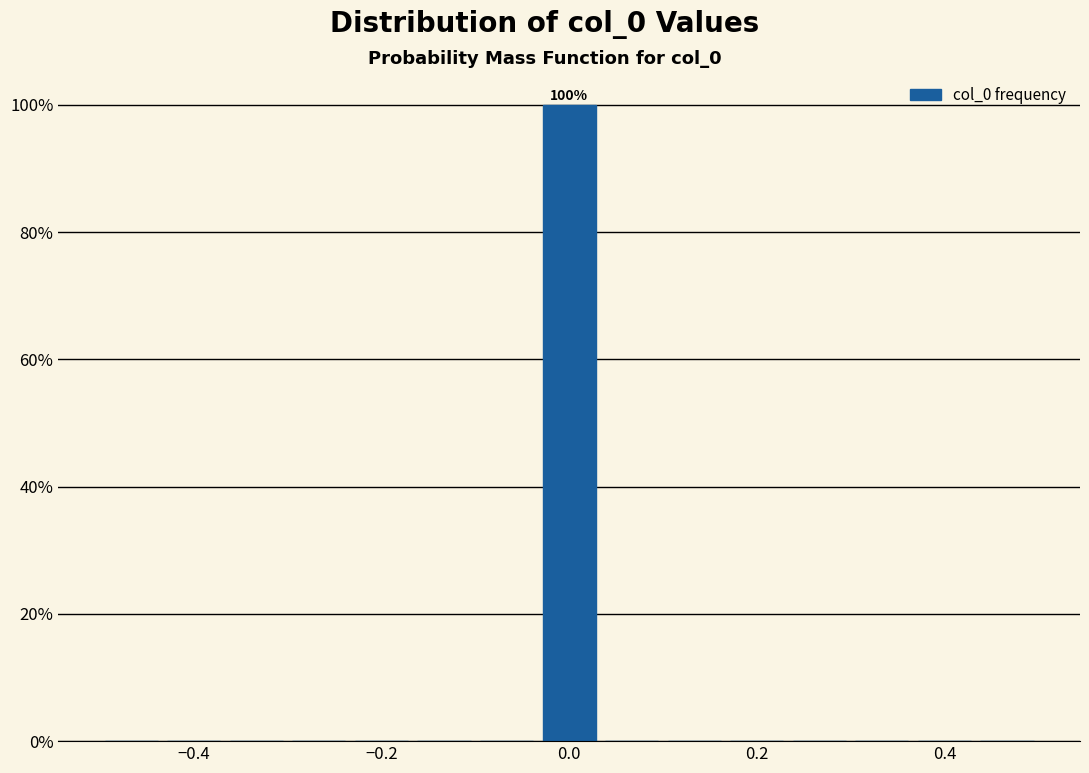

Around what value on the x-axis is the tallest bar? Give the approximate position of its centre, as read against the axis.

0.00